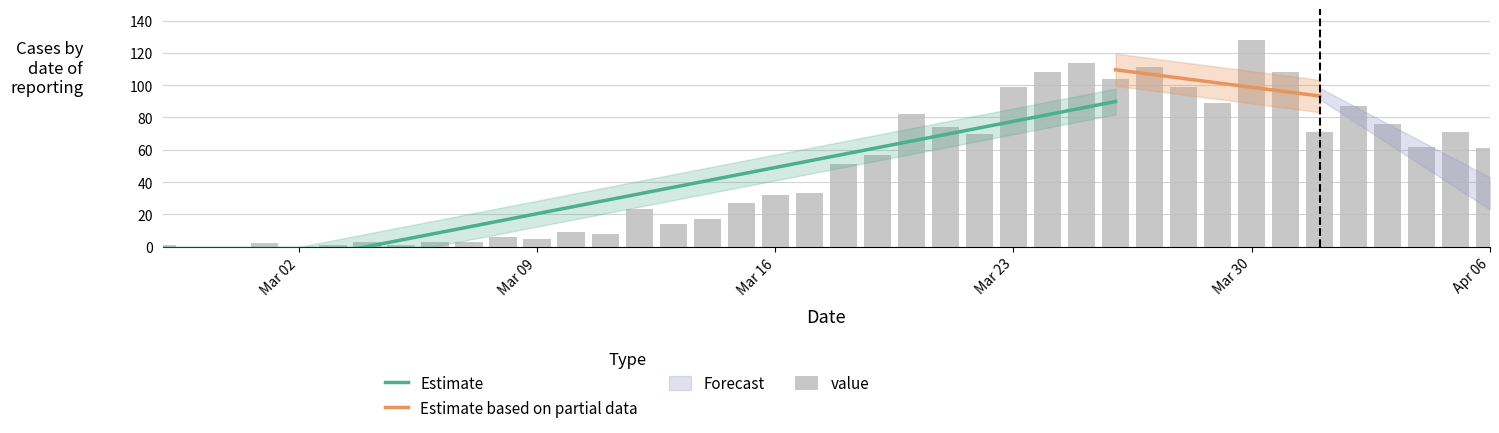

Is it true that the value at 2020-03-08 is 1?

False